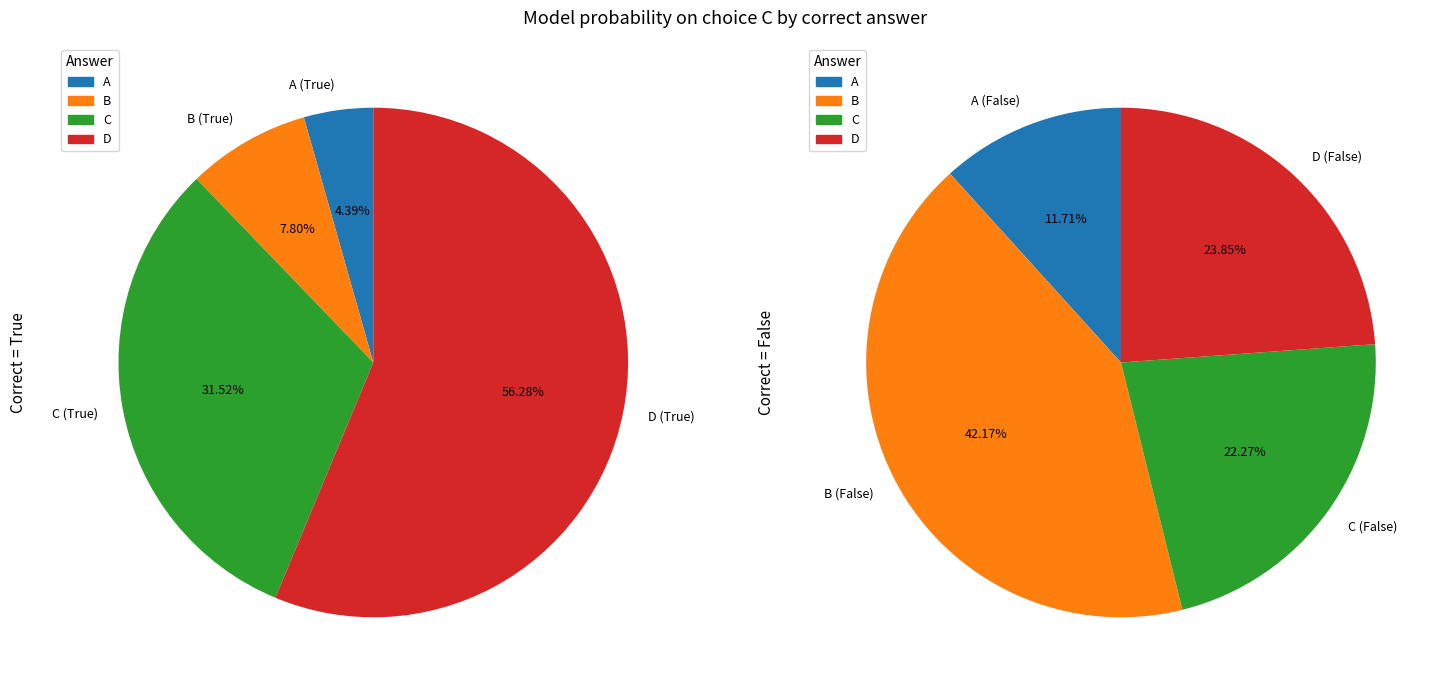

What is the majority slice?

D